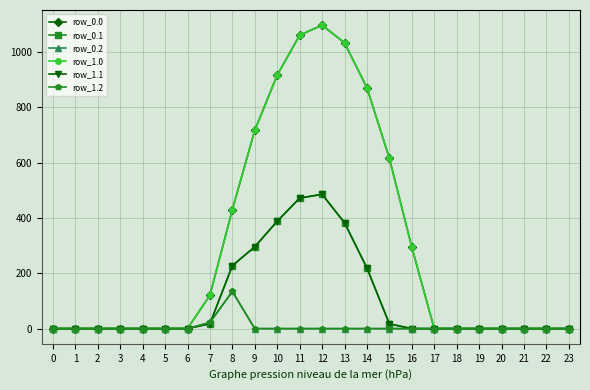

Reading left to right, what are all the values shown in this chart?

row_0.0: 0.0	0.0	0.0	0.0	0.0	0.0	0.0	120.6	430.3	716.9	916.2	1060.3	1096.7	1032.9	870.6	615.9	294.5	0.0	0.0	0.0	0.0	0.0	0.0	0.0
row_0.1: 0.0	0.0	0.0	0.0	0.0	0.0	0.0	17.7	227.5	295.9	388.1	471.7	485.4	382.7	219.2	17.3	0.0	0.0	0.0	0.0	0.0	0.0	0.0	0.0
row_0.2: 0.0	0.0	0.0	0.0	0.0	0.0	0.0	22.3	134.2	0.0	0.0	0.0	0.0	0.0	0.0	0.0	0.0	0.0	0.0	0.0	0.0	0.0	0.0	0.0
row_1.0: 0.0	0.0	0.0	0.0	0.0	0.0	0.0	120.6	430.3	716.9	916.2	1060.3	1096.7	1032.9	870.6	615.9	294.5	0.0	0.0	0.0	0.0	0.0	0.0	0.0
row_1.1: 0.0	0.0	0.0	0.0	0.0	0.0	0.0	17.7	227.5	295.9	388.1	471.7	485.4	382.7	219.2	17.3	0.0	0.0	0.0	0.0	0.0	0.0	0.0	0.0
row_1.2: 0.0	0.0	0.0	0.0	0.0	0.0	0.0	22.3	134.2	0.0	0.0	0.0	0.0	0.0	0.0	0.0	0.0	0.0	0.0	0.0	0.0	0.0	0.0	0.0